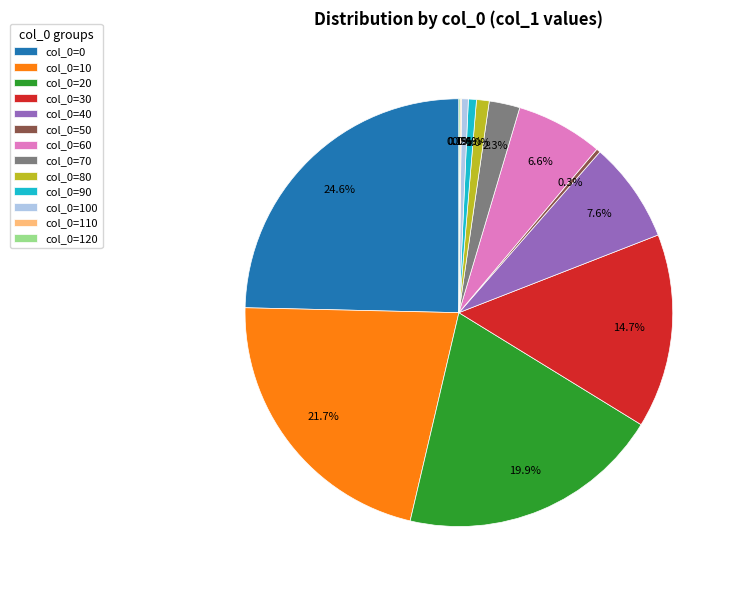

How much of the chart is everything except col_0=20?

80.1%